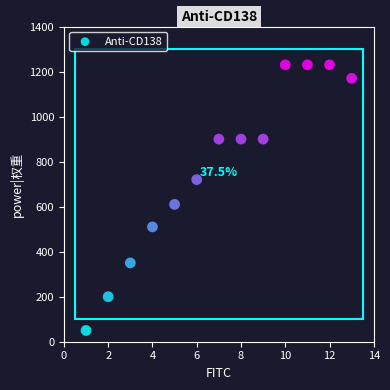

What is the range of Y values (max minus min)?

1180